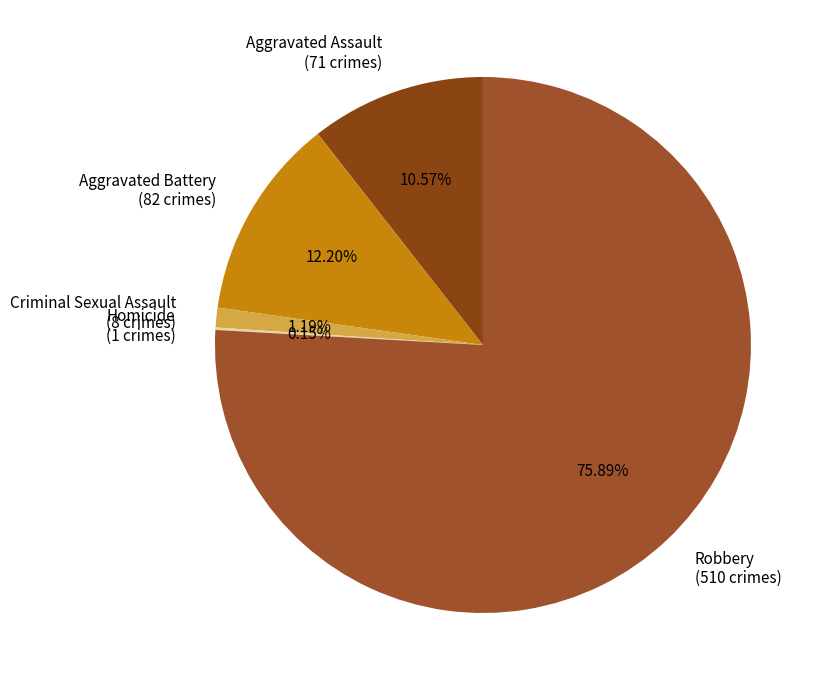

Which has a higher value, Aggravated Battery (82 crimes) or Aggravated Assault (71 crimes)?

Aggravated Battery (82 crimes)